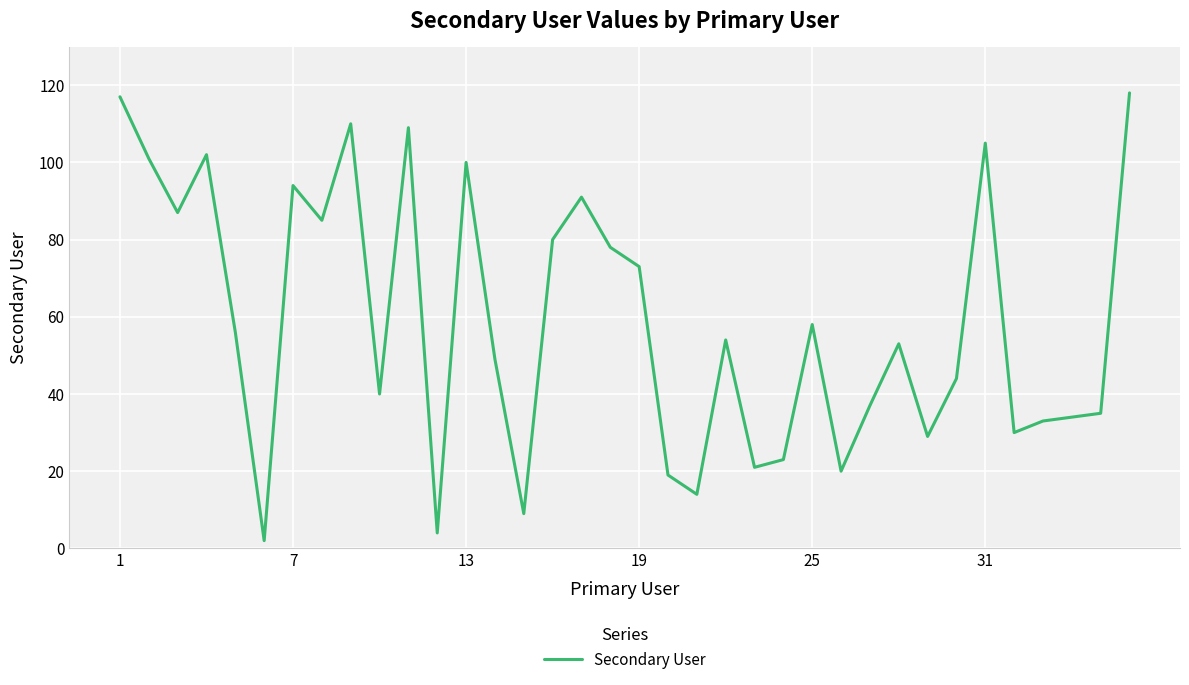

What is the difference between the maximum and minimum values?

116